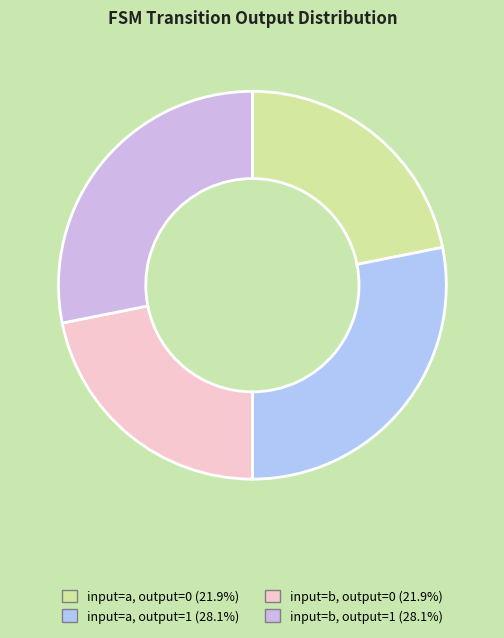

Does input=a, output=0 represent more than half of the total?

No